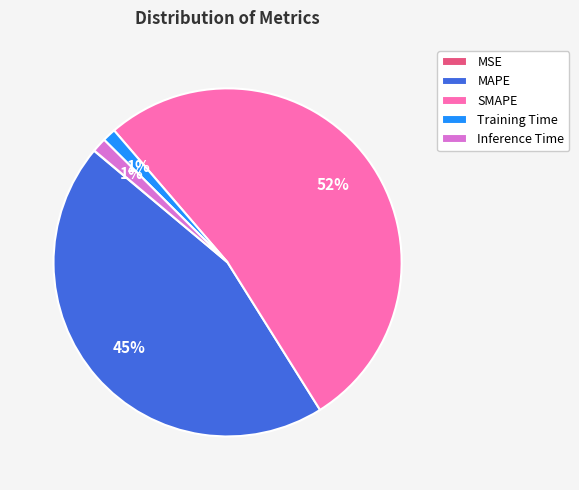

To the nearest percent, what is the difference between the SMAPE and MAPE slice percentages?

7%